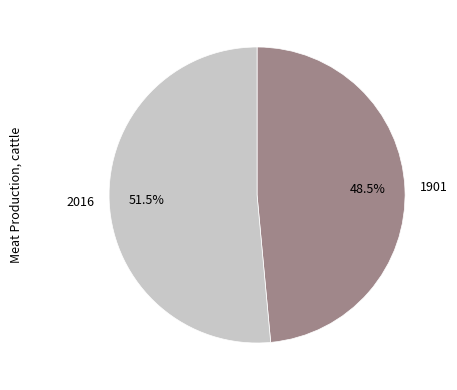

Between 2016 and 1901, which is larger?

2016